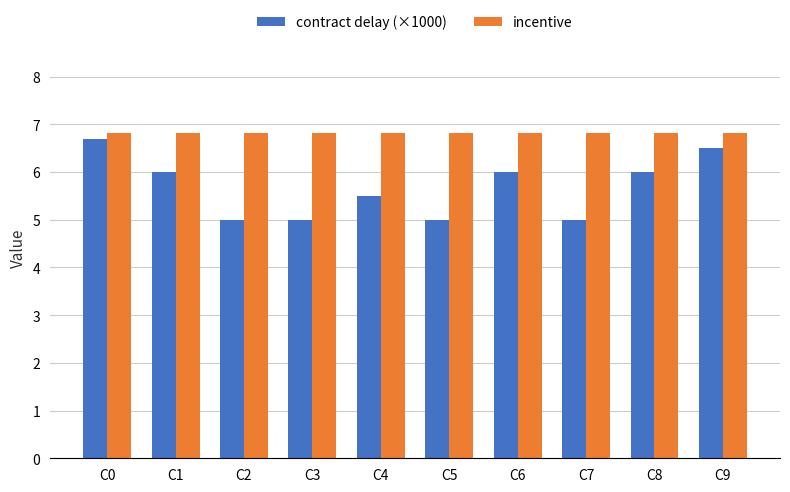

List the series in order of their peak value, lowest first.

contract delay (×1000), incentive